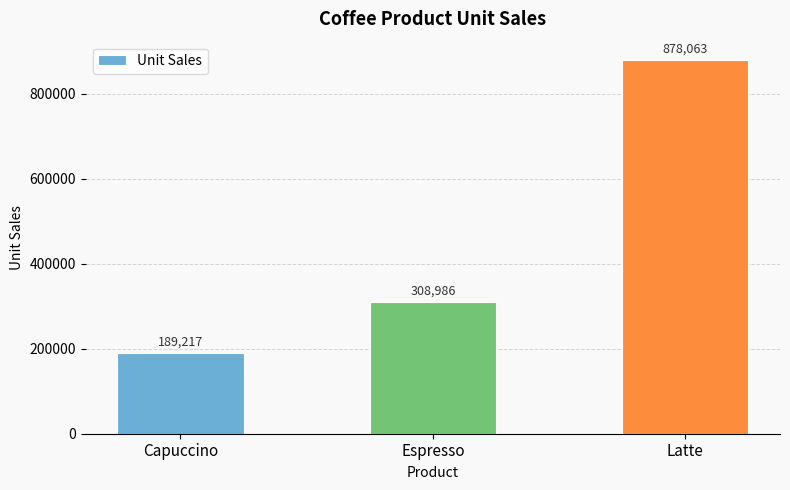

Between Latte and Capuccino, which is larger?

Latte